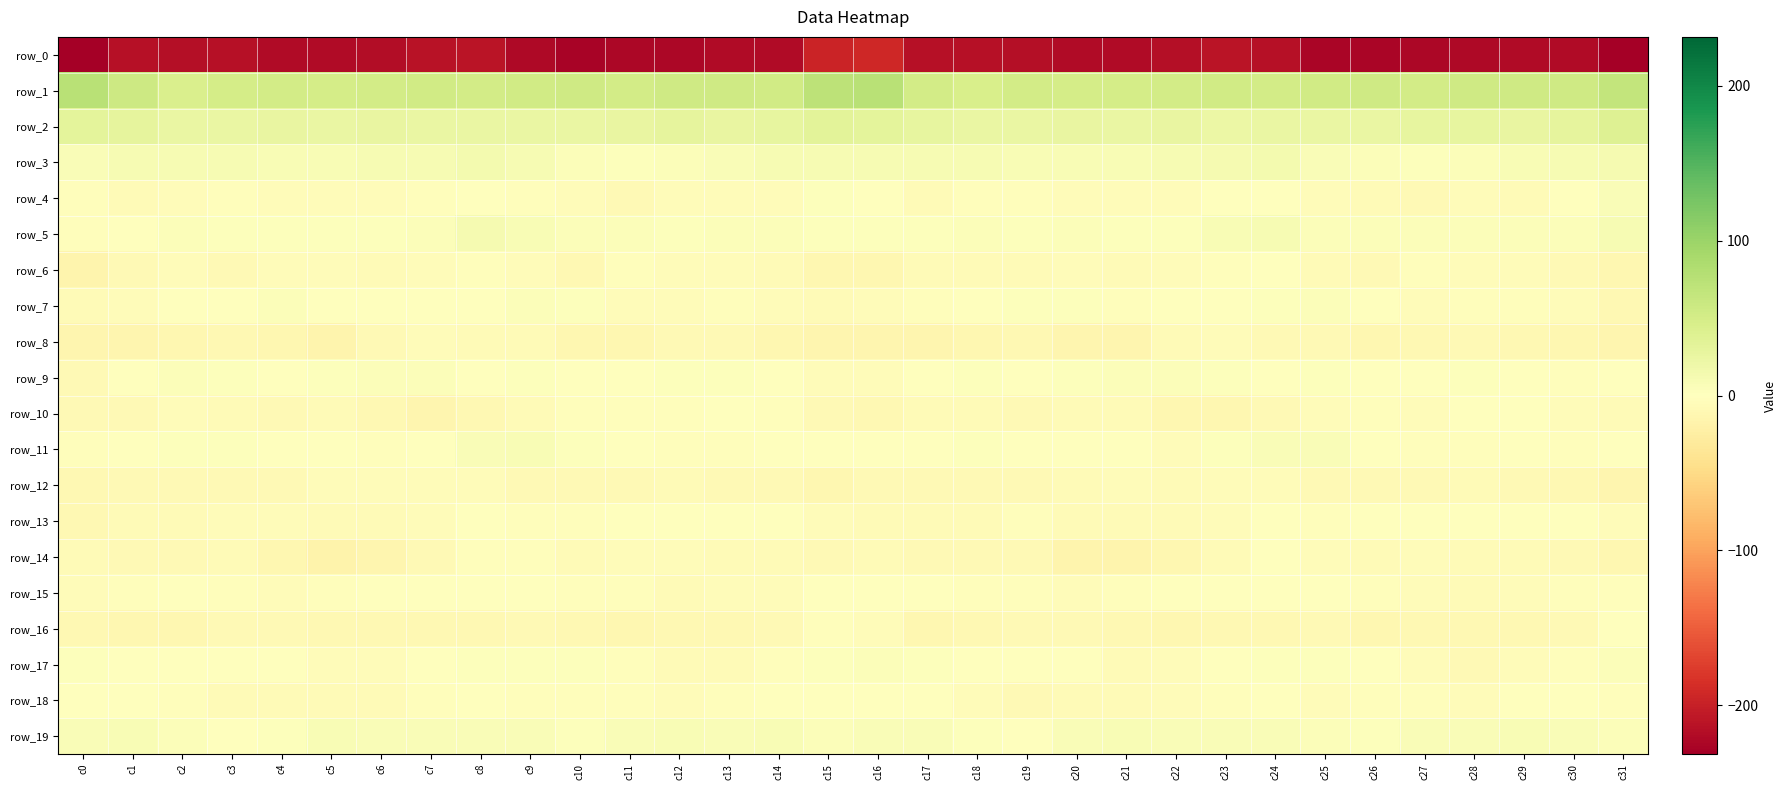

What is the sum of the row_13 values at c17 and c12?

-6.6